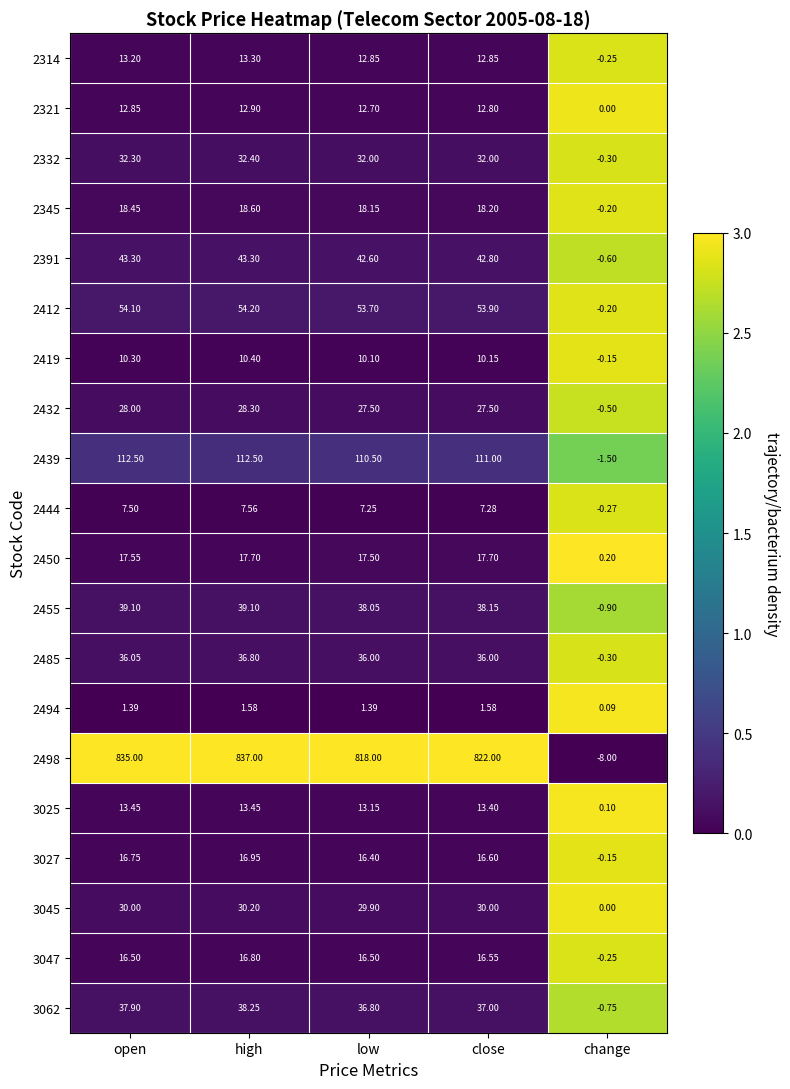

Which series changed the most between high and change?

2498